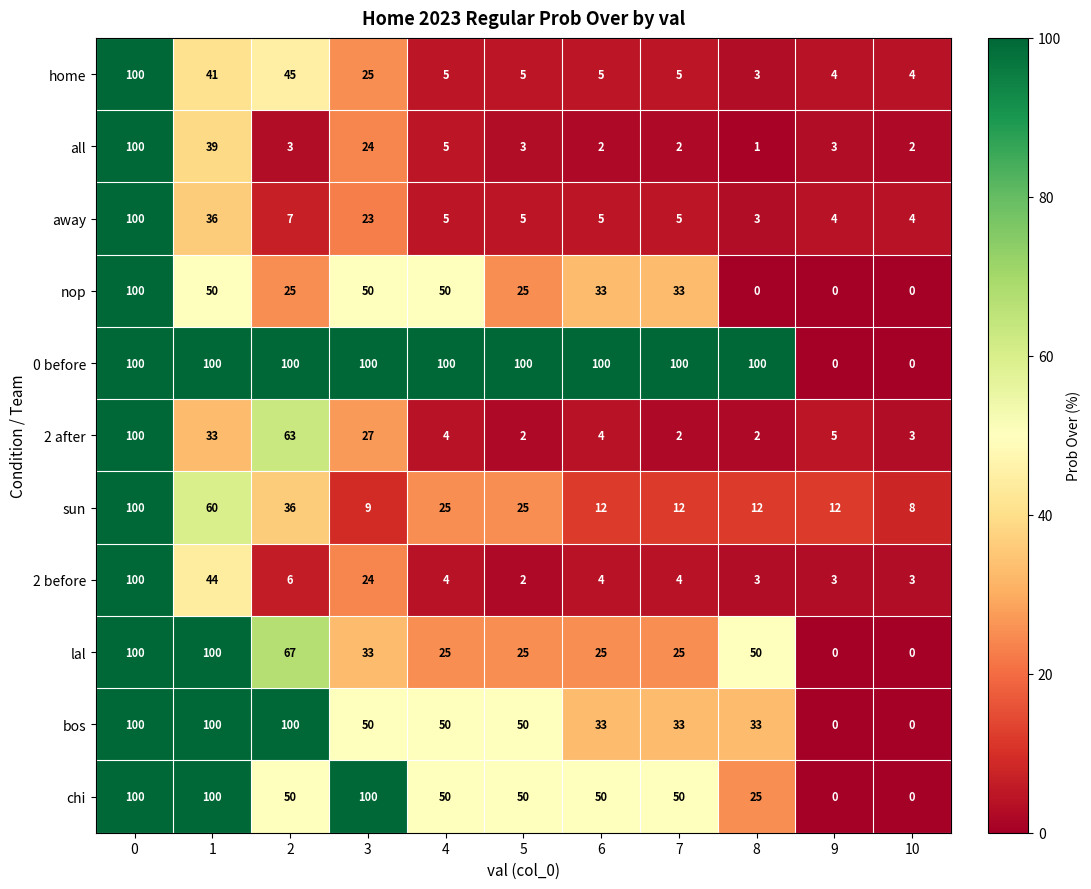

Which series has the largest total across all categories?

0 before